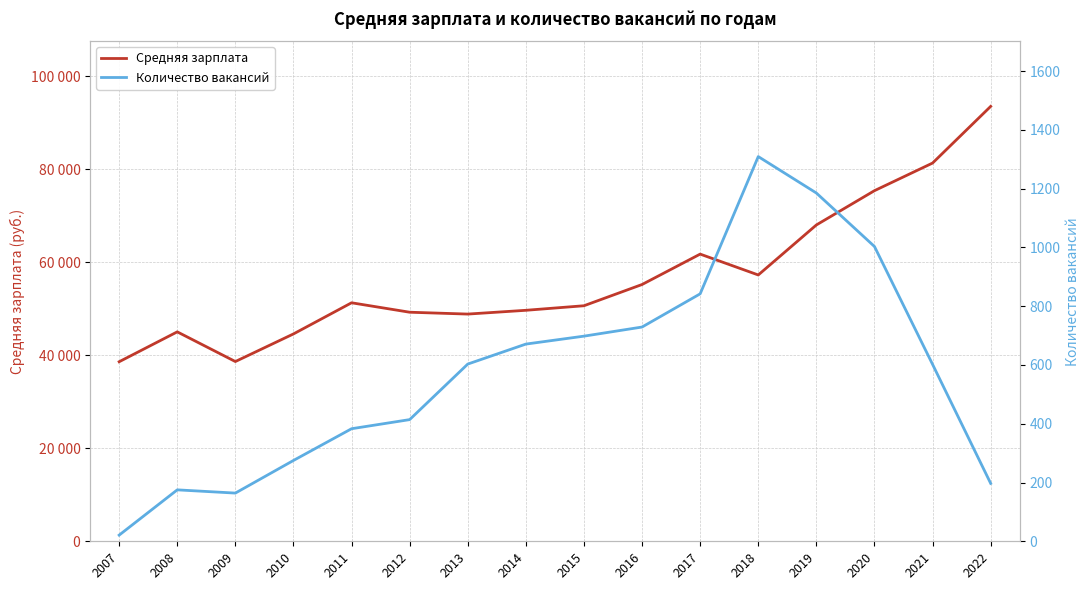

At how many categories does at least one series exceed 2389?

16